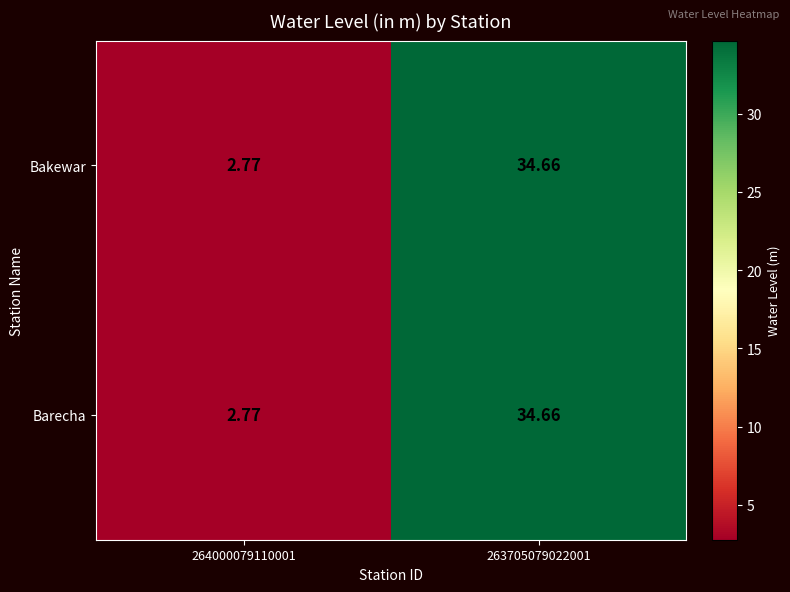

Reading right to left, transcribe all the data shown in this chart.

Bakewar: 263705079022001=34.7	264000079110001=2.8
Barecha: 263705079022001=34.7	264000079110001=2.8